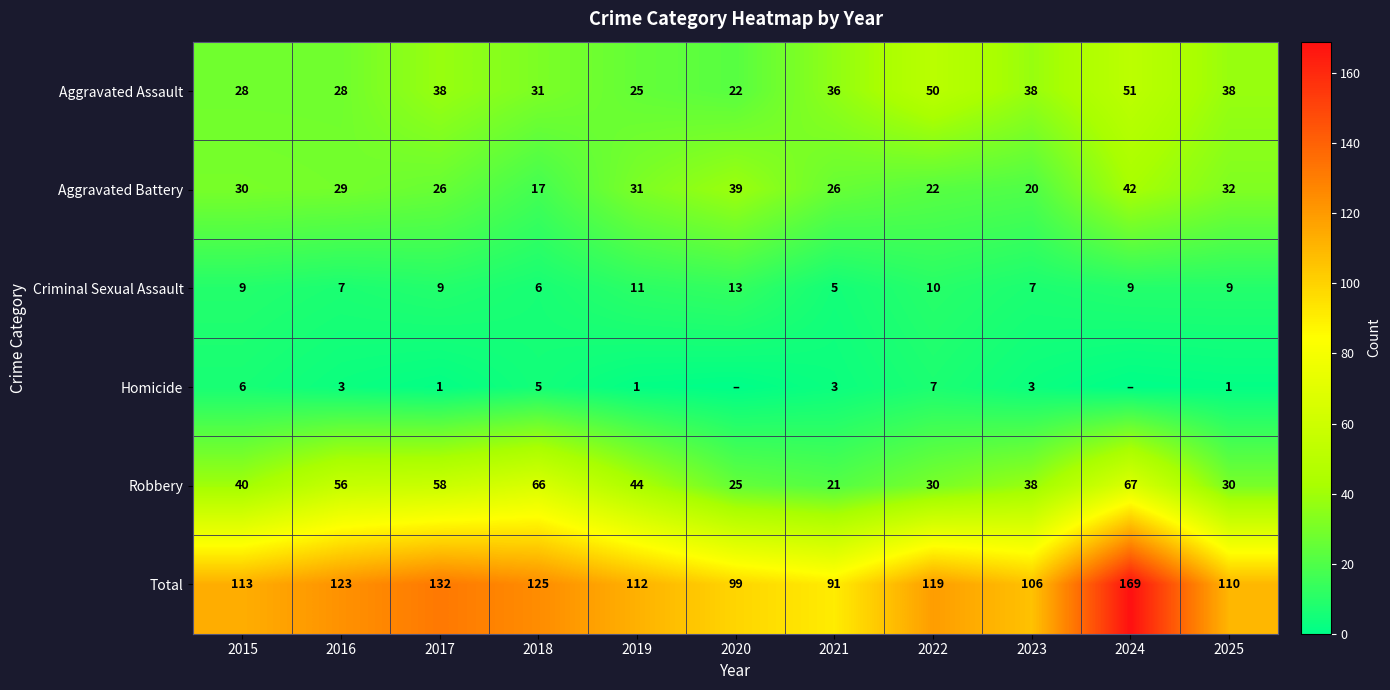

Is the value of Total at 2021 greater than the value of Criminal Sexual Assault at 2025?

Yes